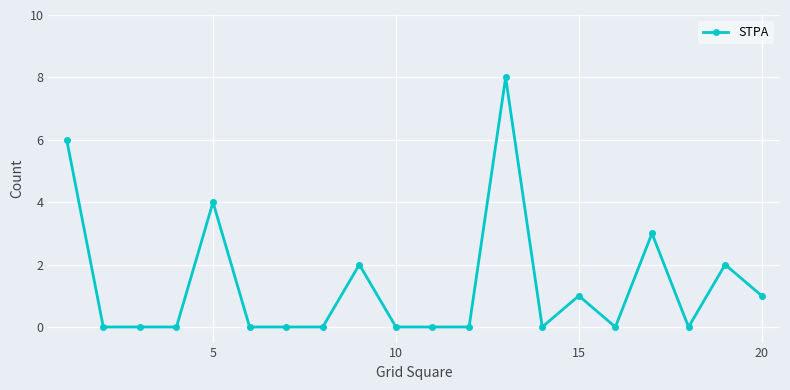

What is the maximum value shown in the chart?

8